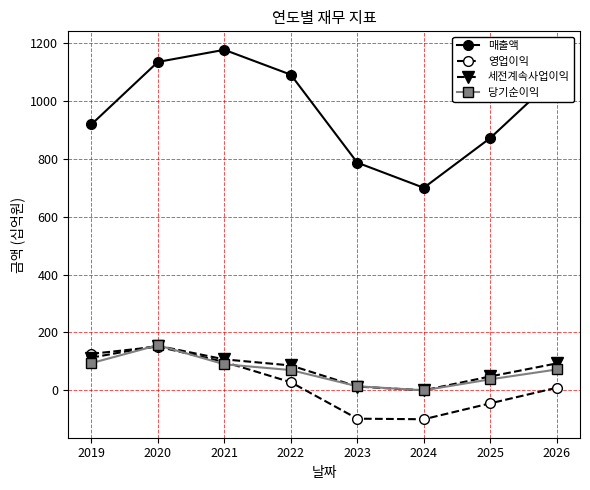

True or false: 영업이익 has a value of 28 at 2022.

True